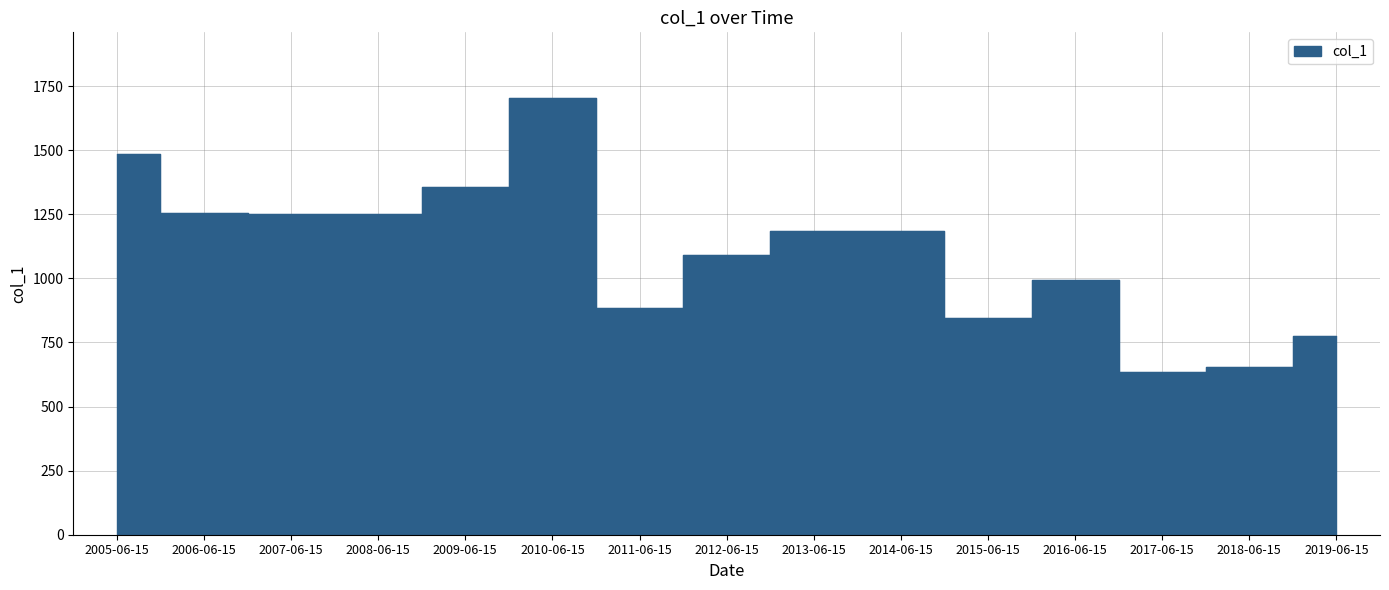

List the labels in order of value, largest first.

2010-06-15, 2005-06-15, 2009-06-15, 2006-06-15, 2007-06-15, 2008-06-15, 2014-06-15, 2013-06-15, 2012-06-15, 2016-06-15, 2011-06-15, 2015-06-15, 2019-06-15, 2018-06-15, 2017-06-15